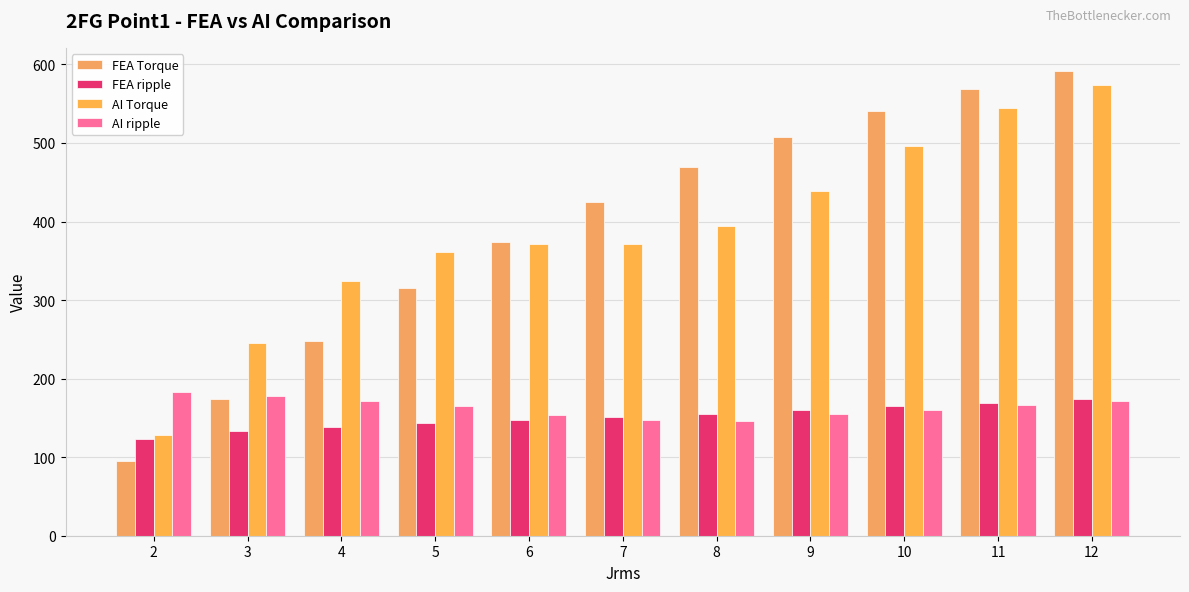

Read the AI ripple value at 8.

146.3